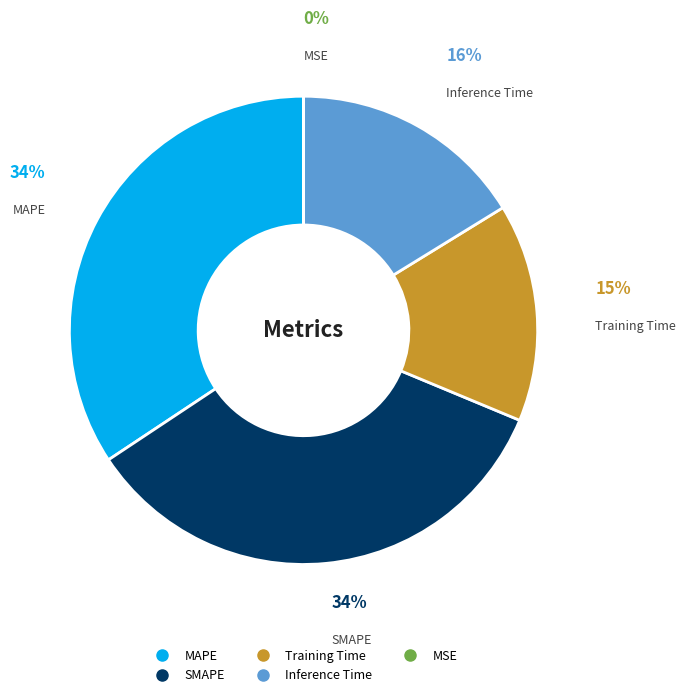

Does Training Time account for over 50% of the chart?

No